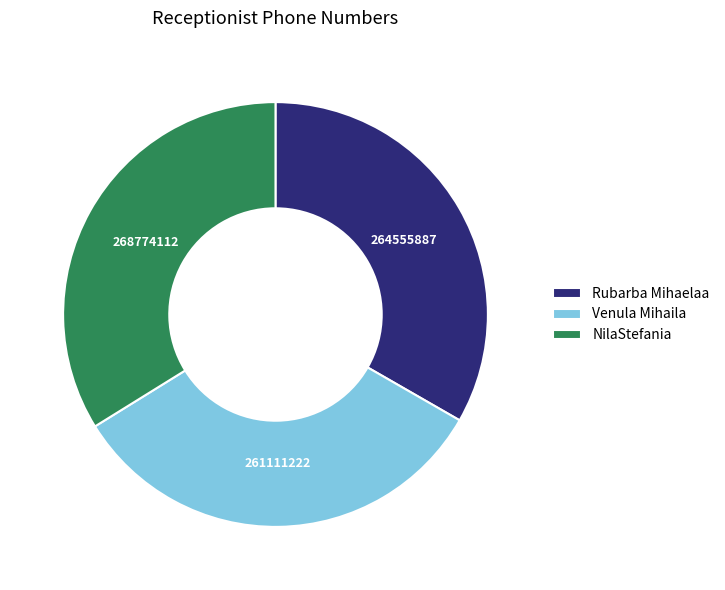

The Venula Mihaila slice represents 25% of the pie. True or false?

False